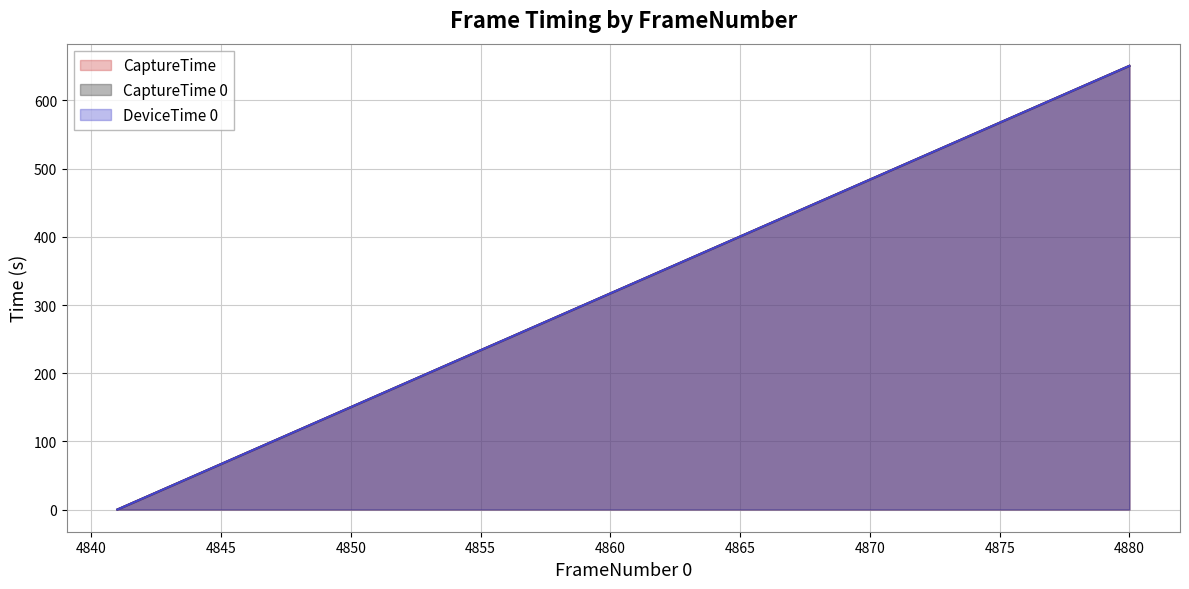

Does the chart display data point markers on the line(s)?

No